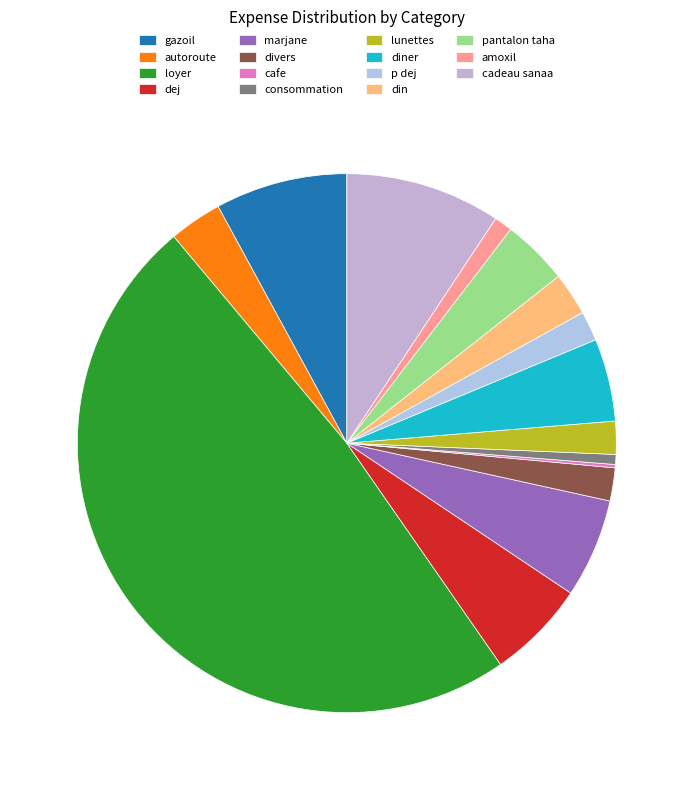

How many slices are in this pie chart?

15